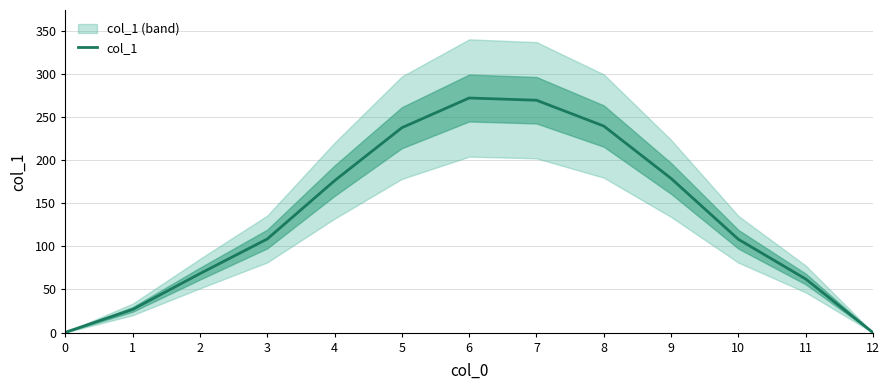

At which label does the data first exceed 108?

3